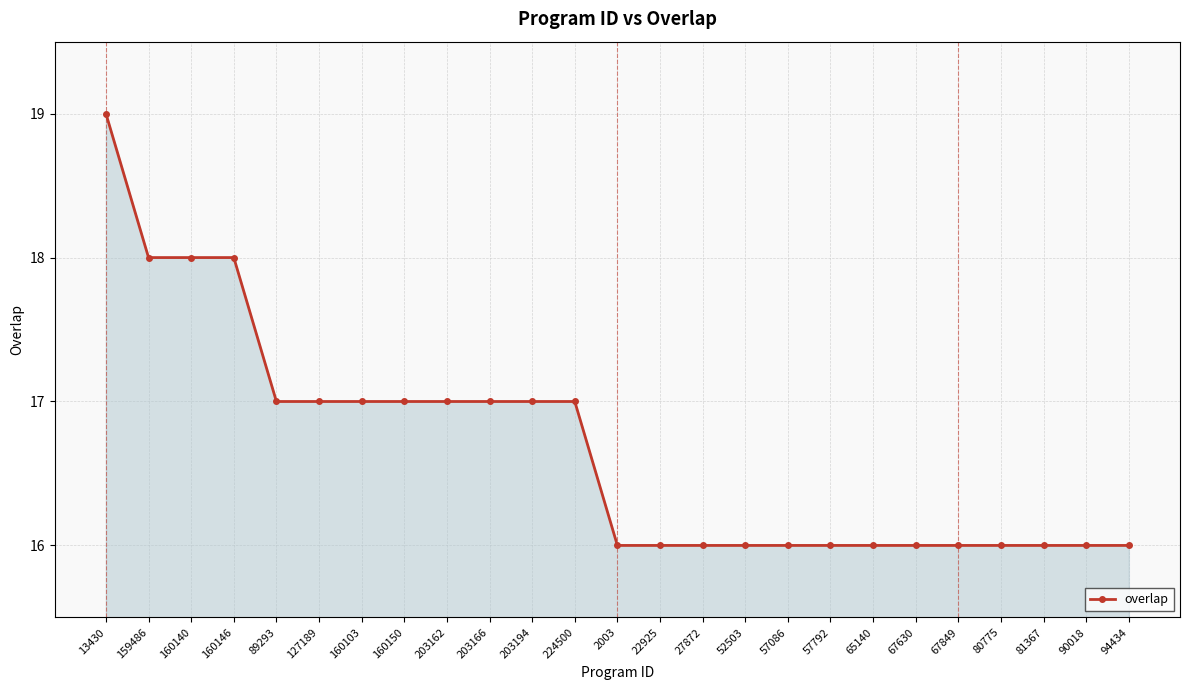

What is the value of the 19th point from the left?

16